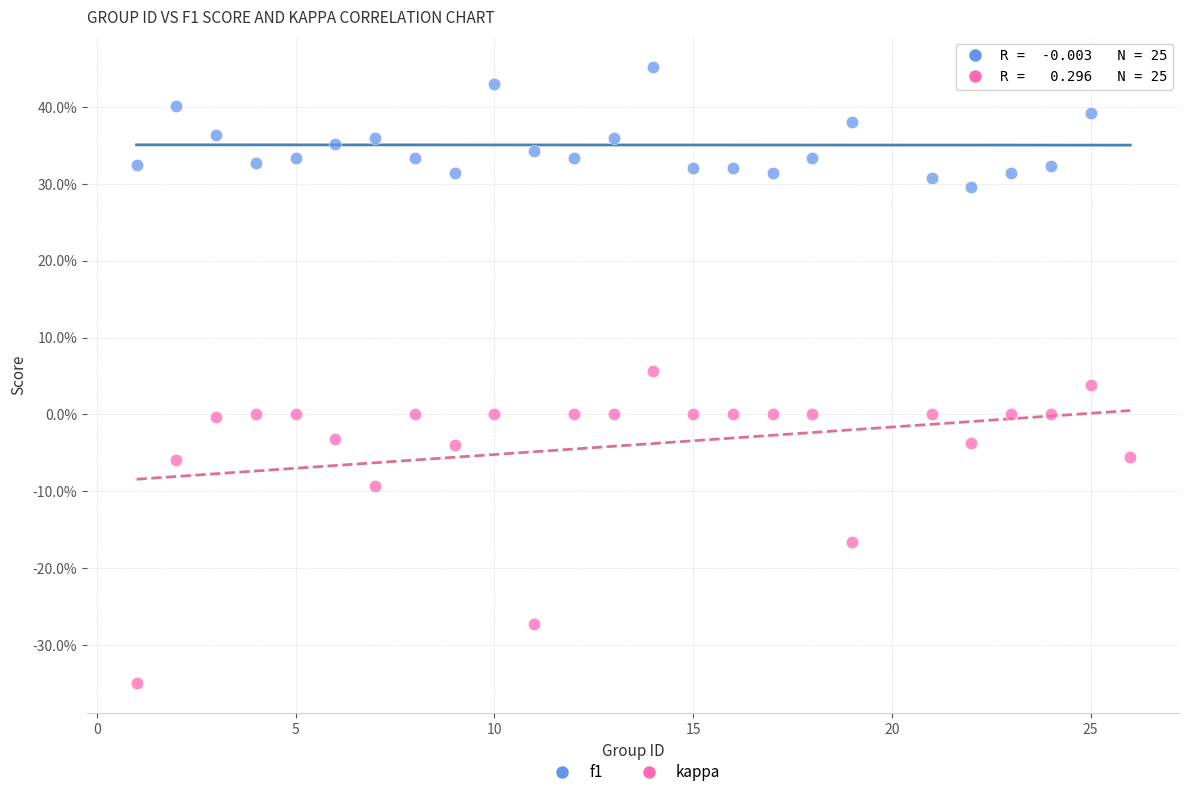

Which series contains the highest Y value?

f1